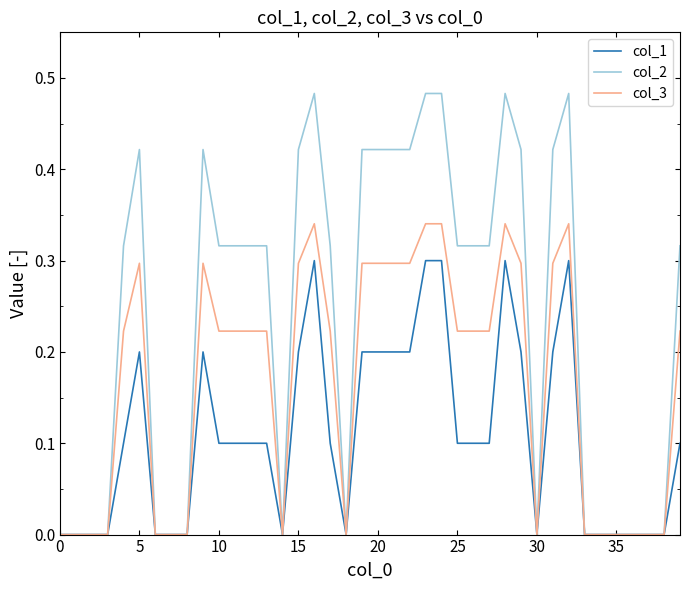

List the series in order of their peak value, lowest first.

col_1, col_3, col_2